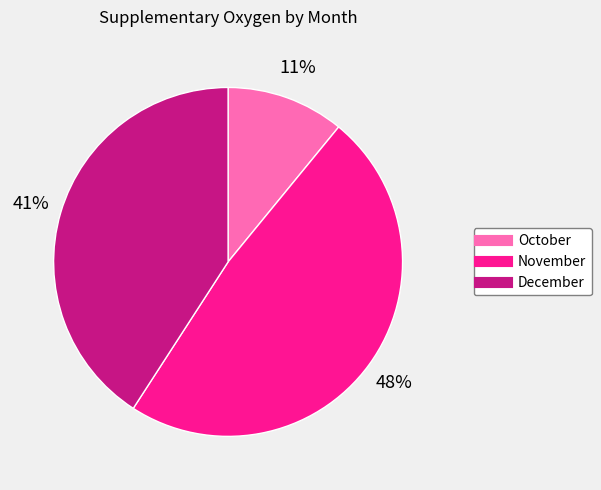

What percentage is the October slice, to the nearest percent?

11%